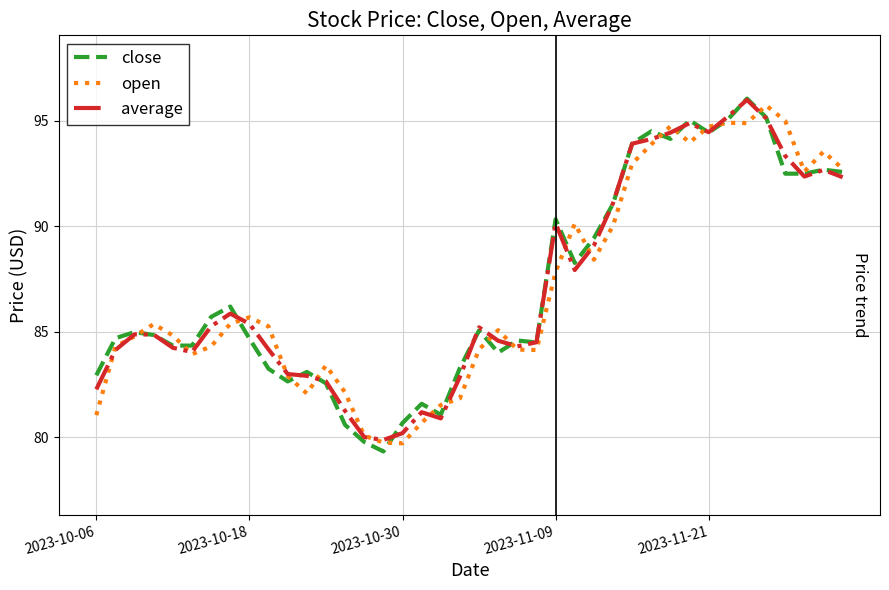

What is the maximum value for close?

96.1